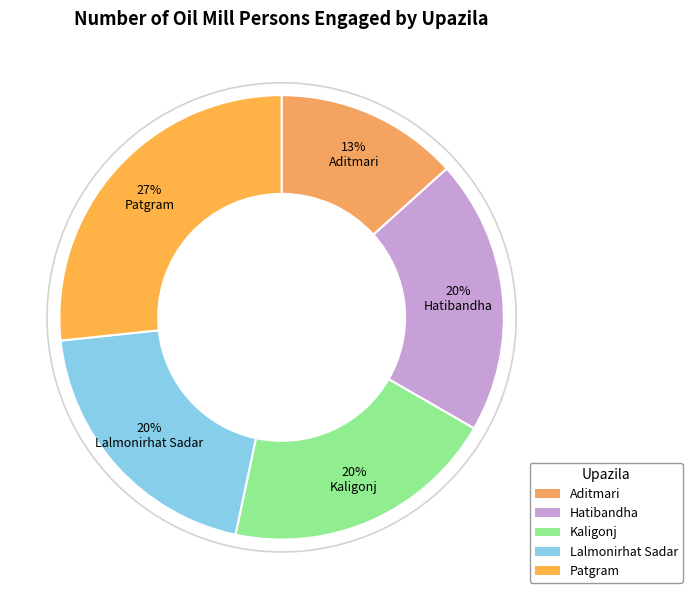

Does any single category account for the majority?

No